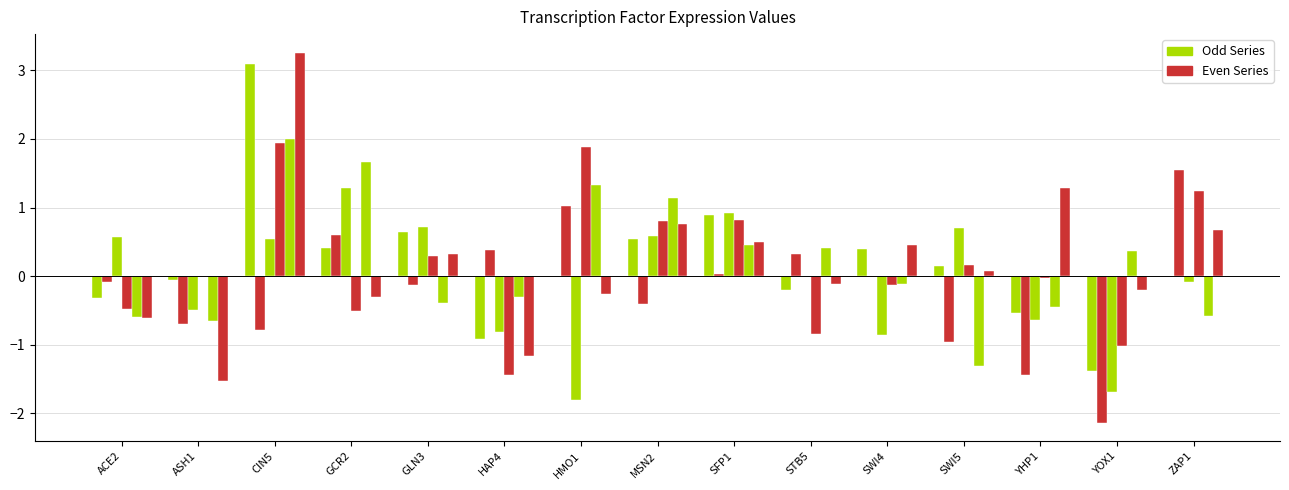

Are the bars horizontal?

No